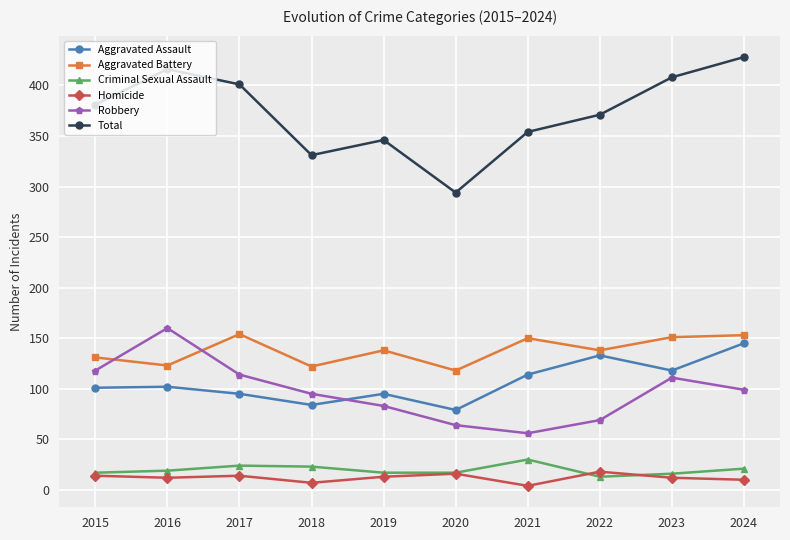

Is the value of Total at 2017 greater than the value of Aggravated Assault at 2015?

Yes